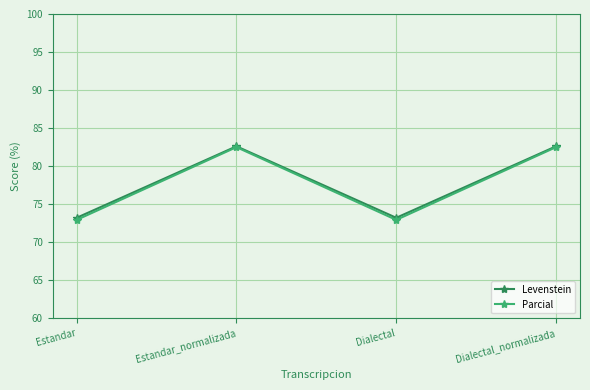

Is this an area chart (filled region under the line)?

No